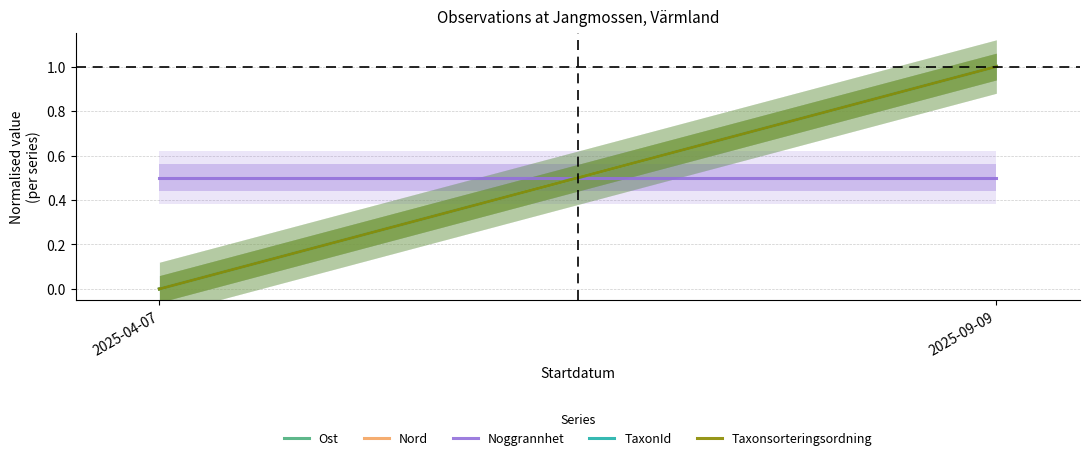

How many values in the TaxonId series are below 1?

1